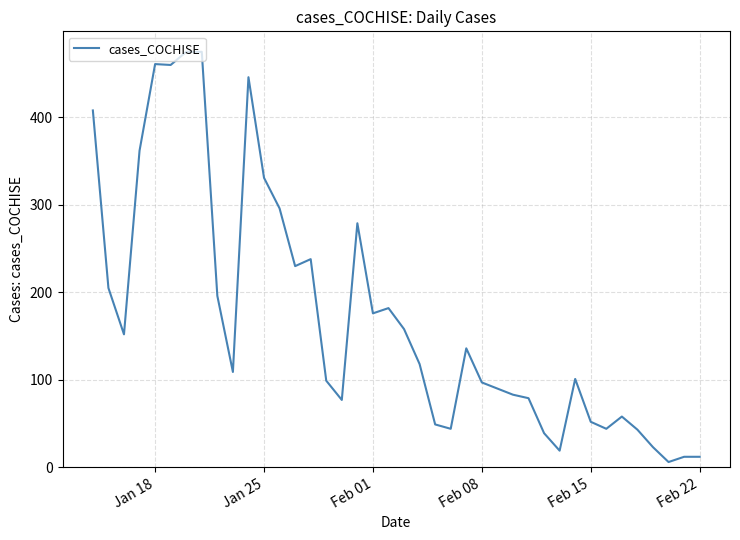

What is the difference between the maximum and minimum values?

469